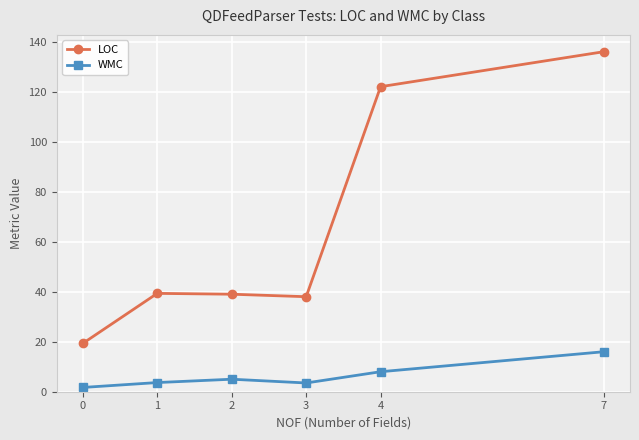

What is the sum of the LOC values at 2 and 0?

58.3